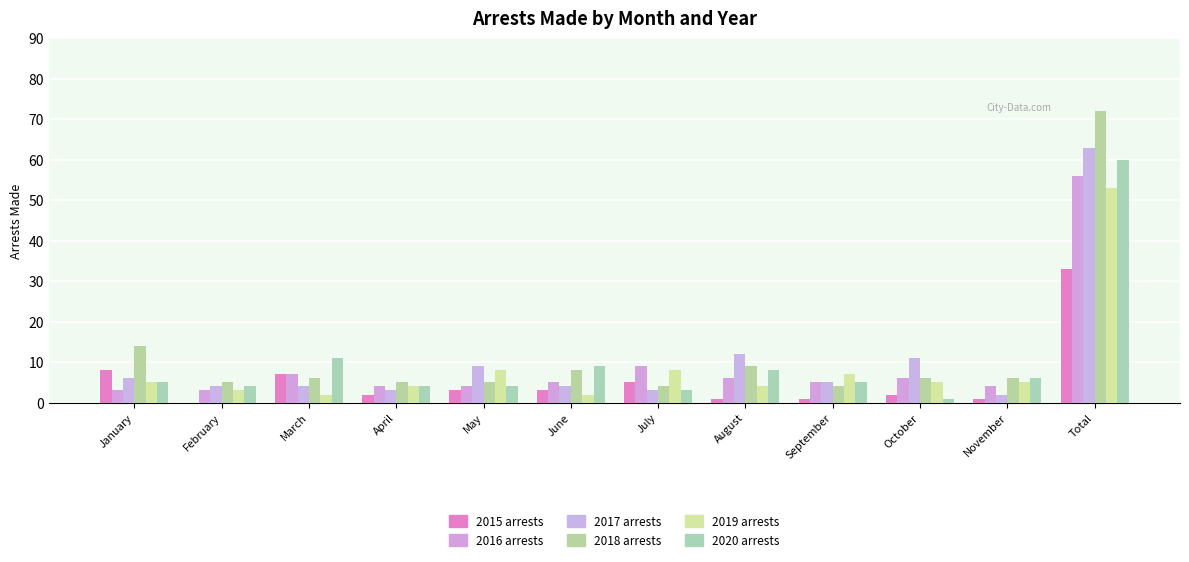

How many groups of bars are there?

12